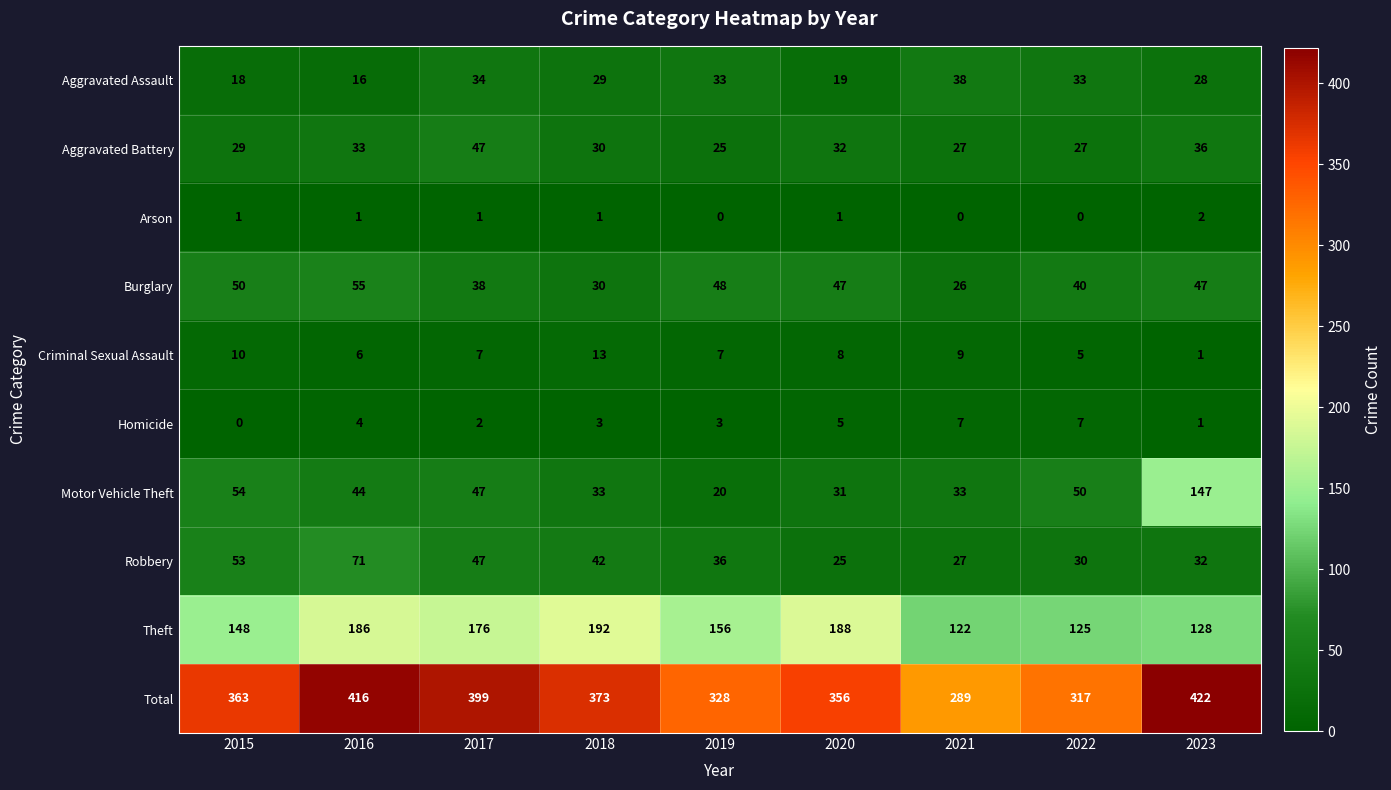

At which label does Aggravated Assault reach its peak?

2021